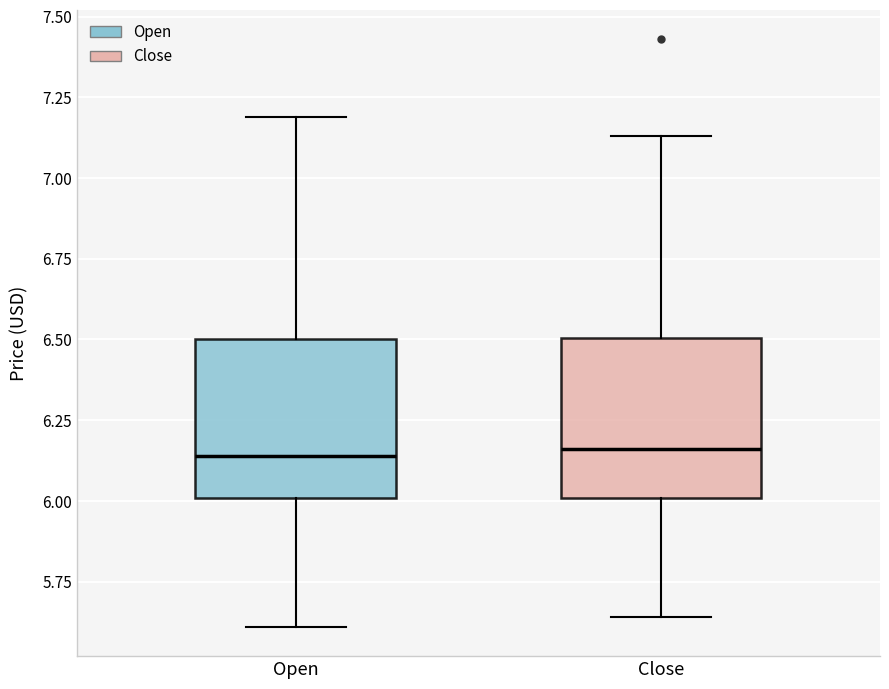

Reading left to right, transcribe this box plot: for each box, give where its median line is, the range the box spans, and where its two whiskers end, as read against the y-axis. The values are not printed on the chart, so give them approximately, as read against the axis.

Open: median 6.15, box 6.00 to 6.50, whiskers 5.60 to 7.20
Close: median 6.15, box 6.00 to 6.50, whiskers 5.65 to 7.15